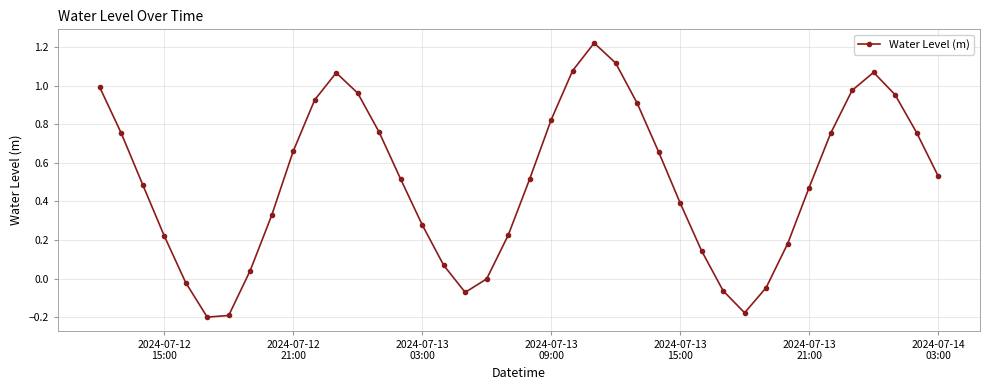

How many categories are shown in the chart?

40